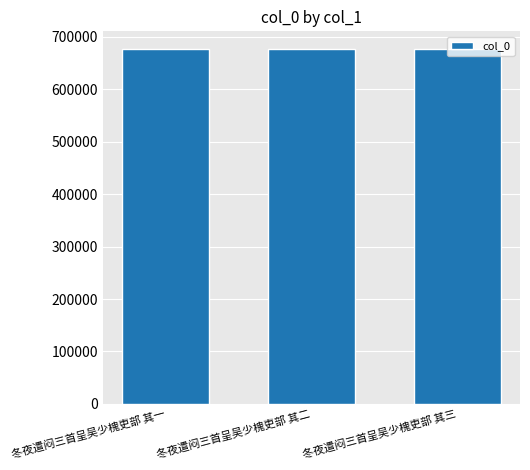

What is the value of the 1st bar from the left?

676900